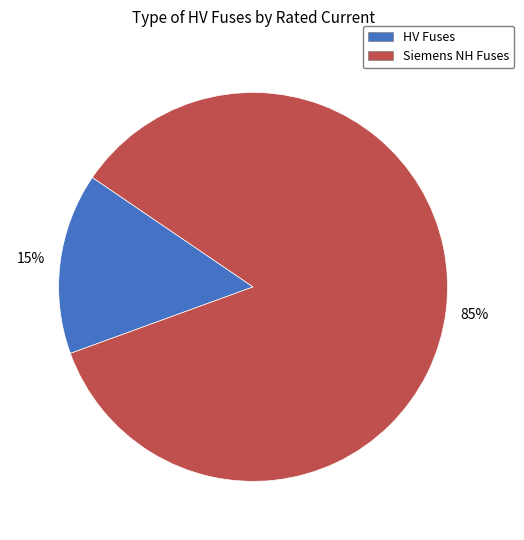

Count the number of slices in the pie.

2